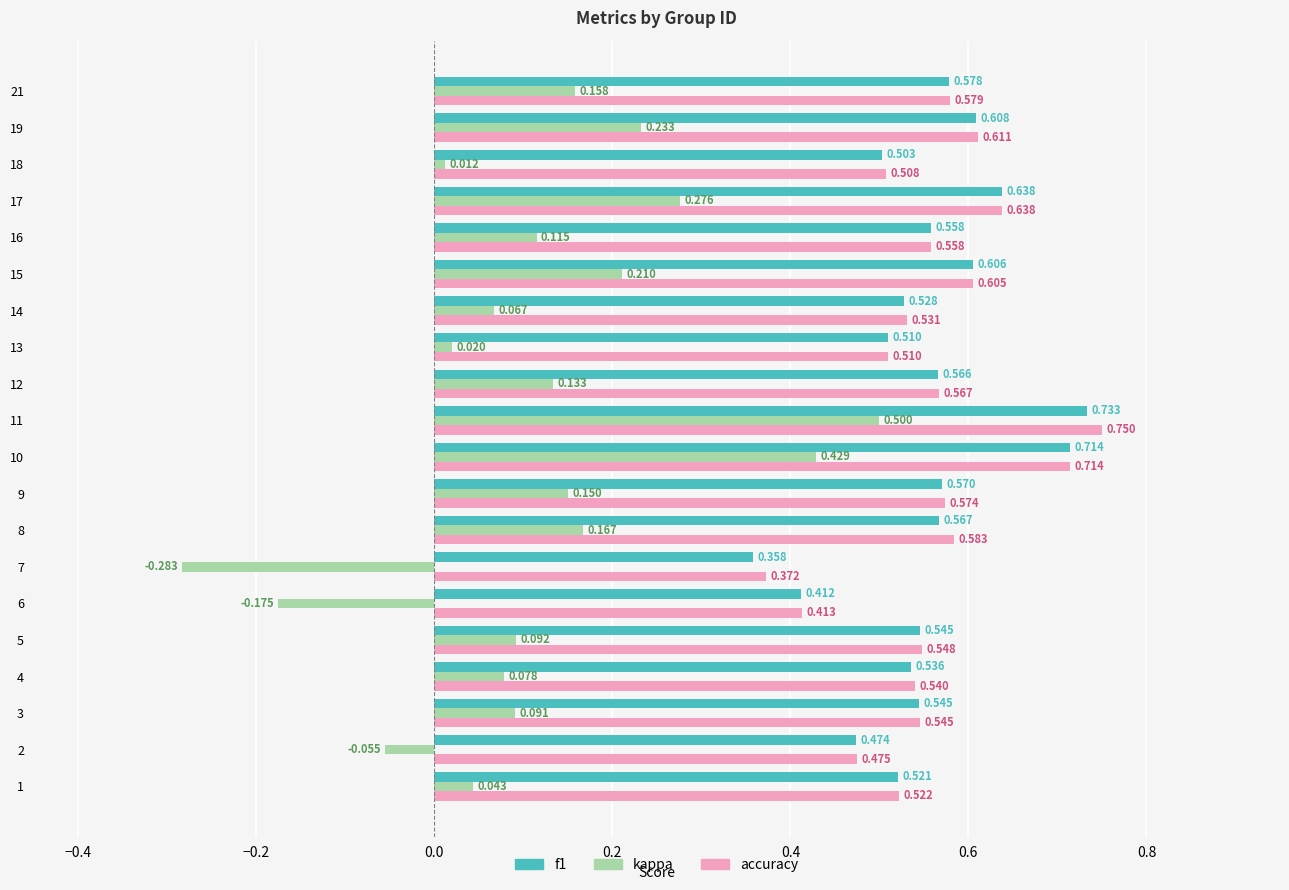

Which series has the largest total across all categories?

accuracy